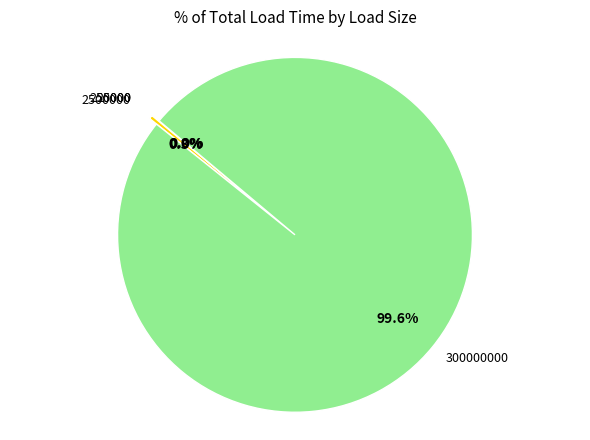

Is there a majority slice in this chart?

Yes